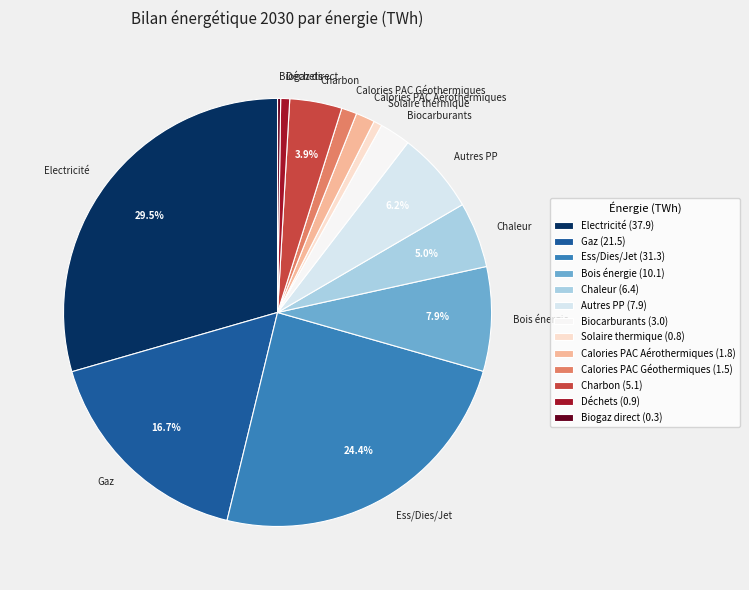

Which has a higher value, Déchets or Bois énergie?

Bois énergie